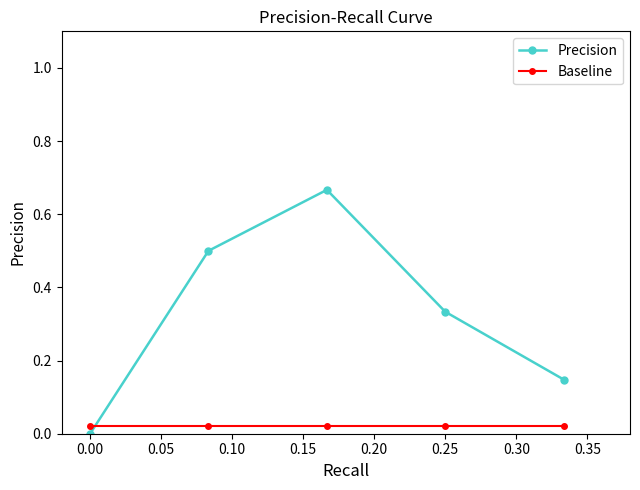

Rank the series by their average value, from highest to lowest.

Precision, Baseline